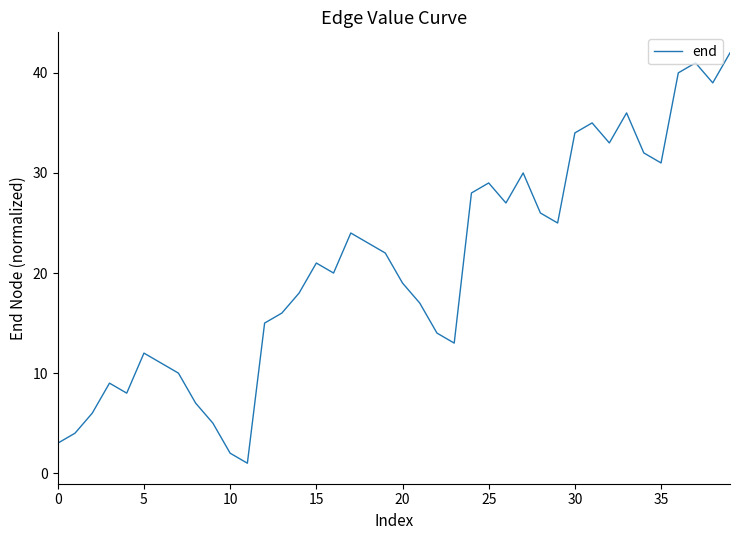

True or false: there are more than 2 points higher than both neighbors.

True